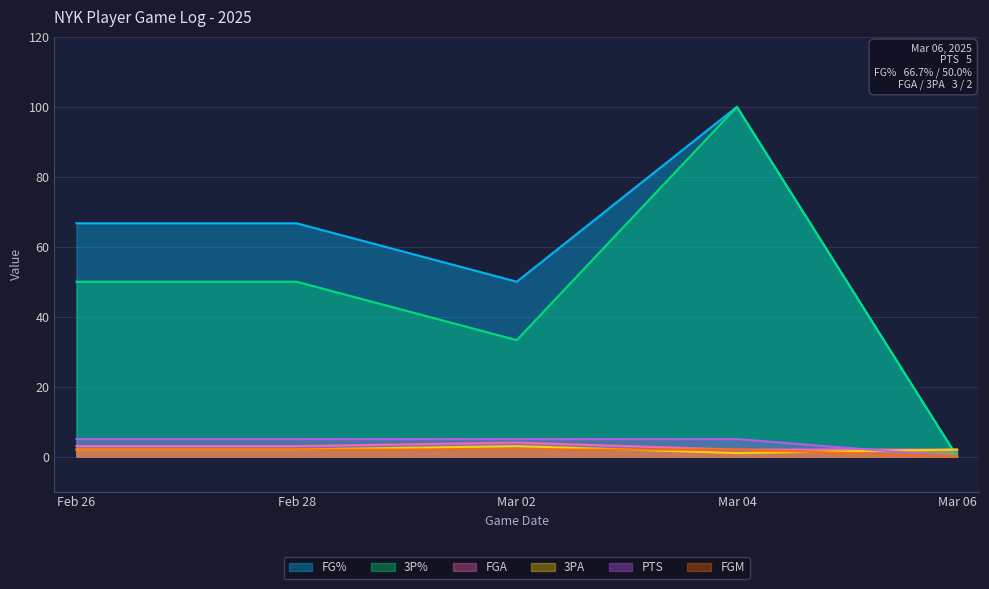

True or false: FGA has a value of 3.0 at Feb 26.

True